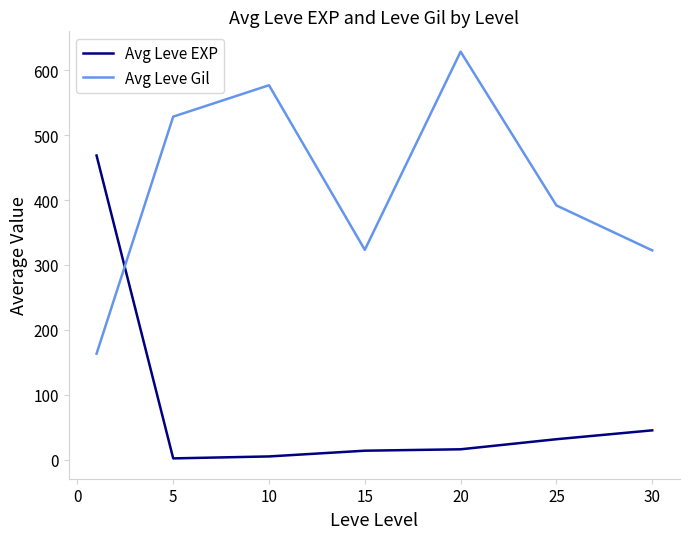

What is the difference between the maximum and minimum values in the Avg Leve EXP series?

466.2